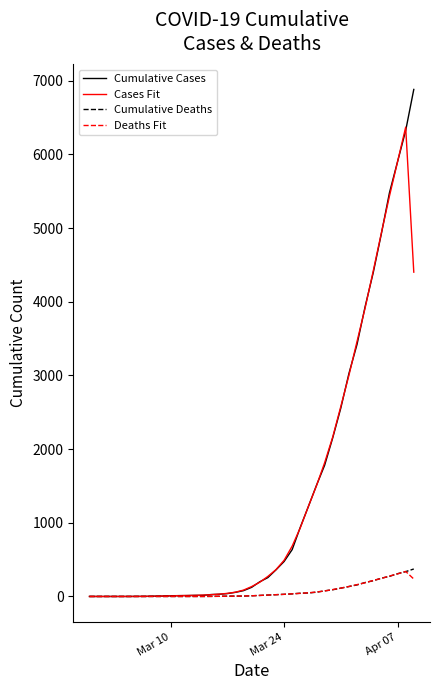

What is the highest value of the Cumulative Cases series?

6882.0